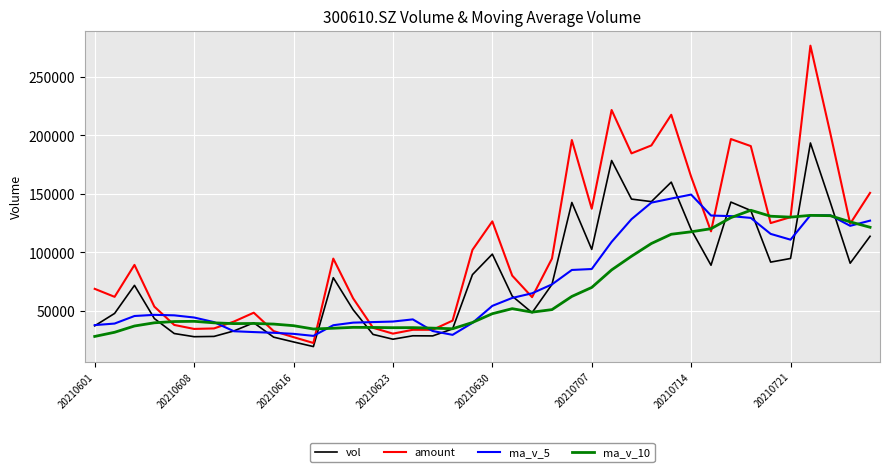

What is the smallest value displayed?

19519.5